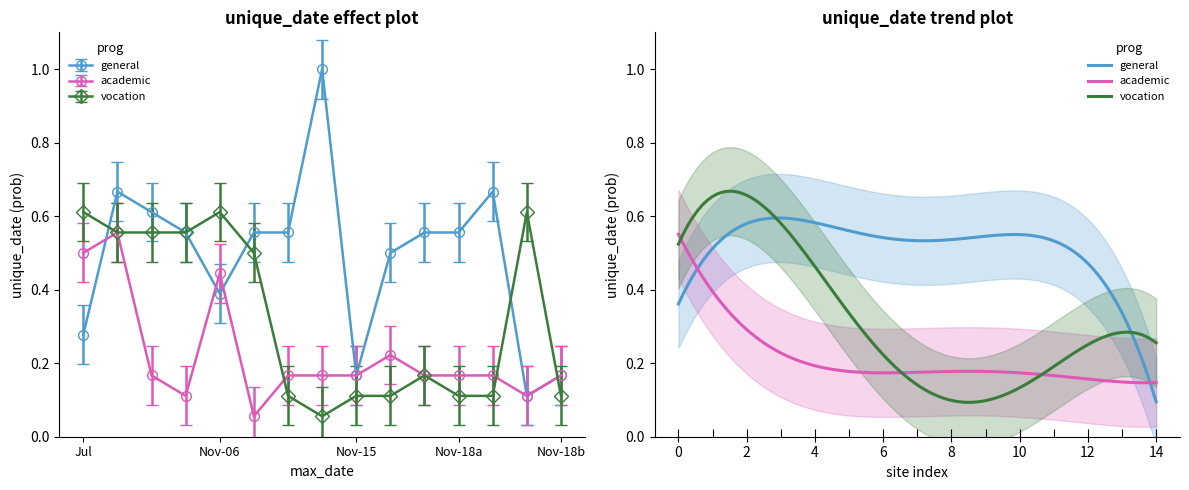

What is the difference between the general values at 2024-11-18 and 2024-07-08?

0.3